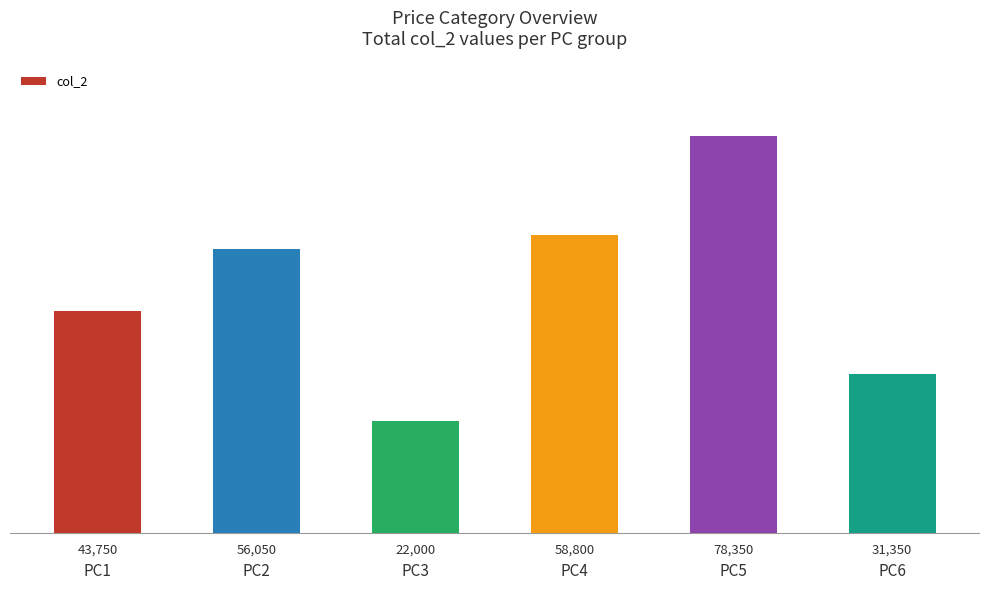

Reading left to right, transcribe all the data shown in this chart.

43750	56050	22000	58800	78350	31350